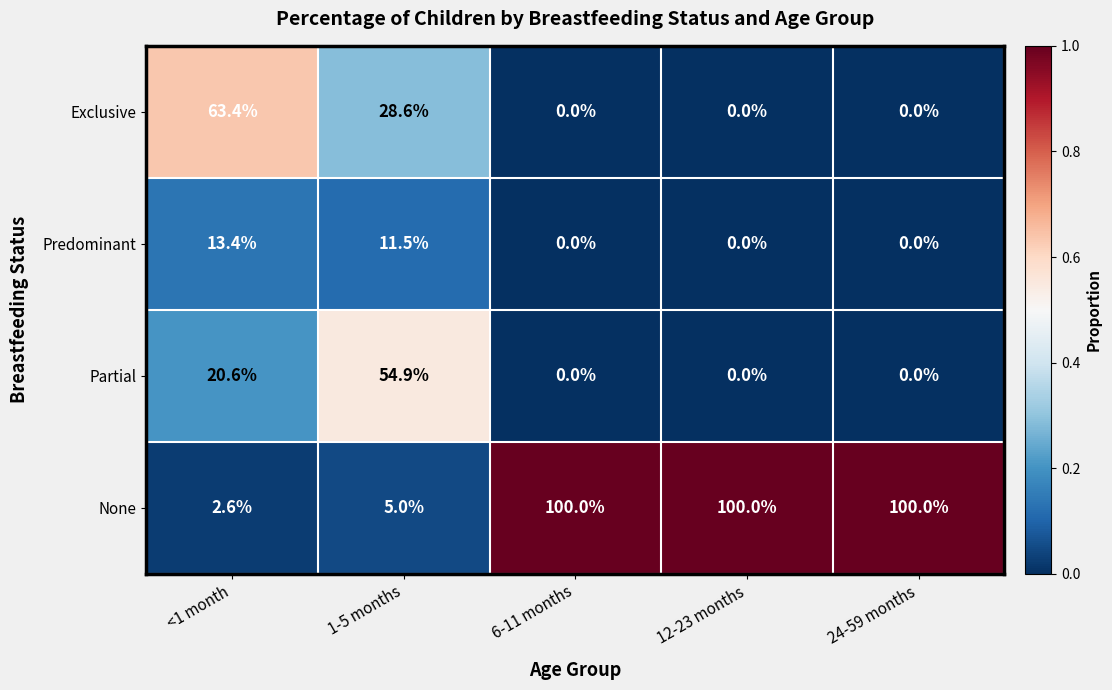

Reading right to left, extract all data points from this chart.

Exclusive: 0.0	0.0	0.0	28.6	63.4
Predominant: 0.0	0.0	0.0	11.5	13.4
Partial: 0.0	0.0	0.0	54.9	20.6
None: 100.0	100.0	100.0	5.0	2.6